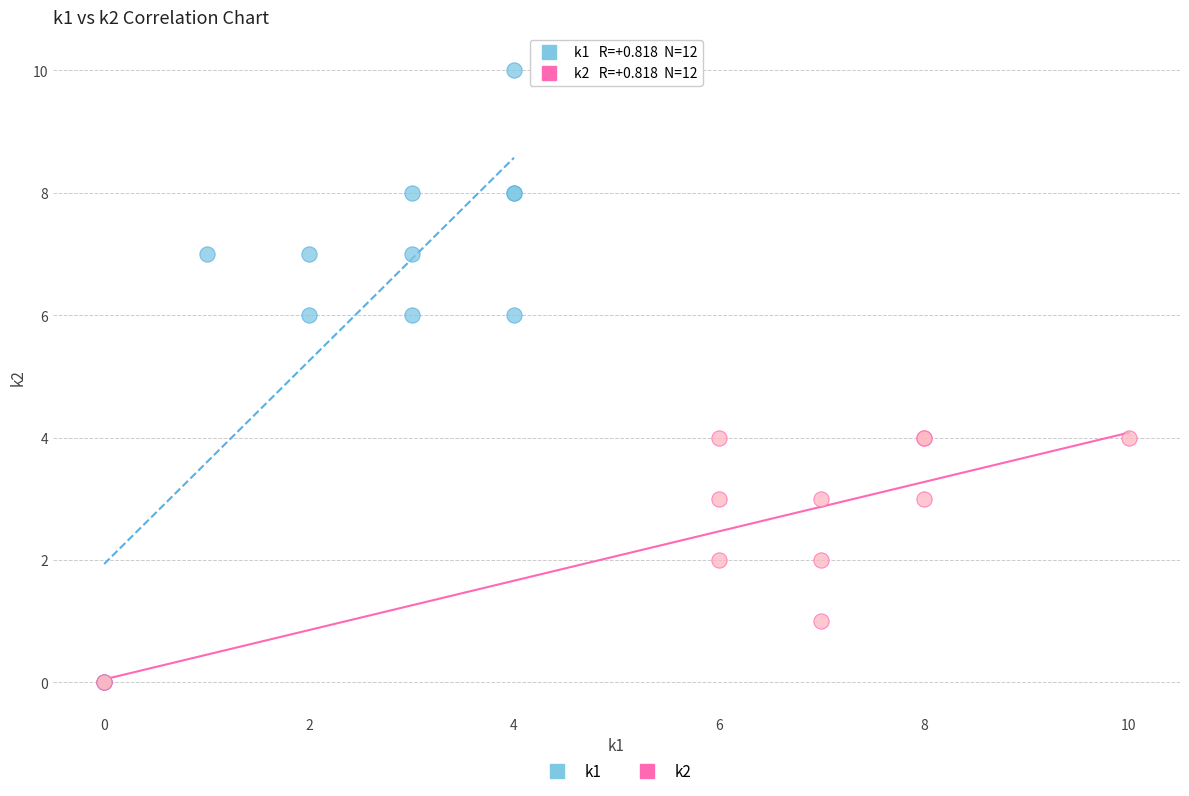

Which series reaches the maximum Y coordinate?

k1